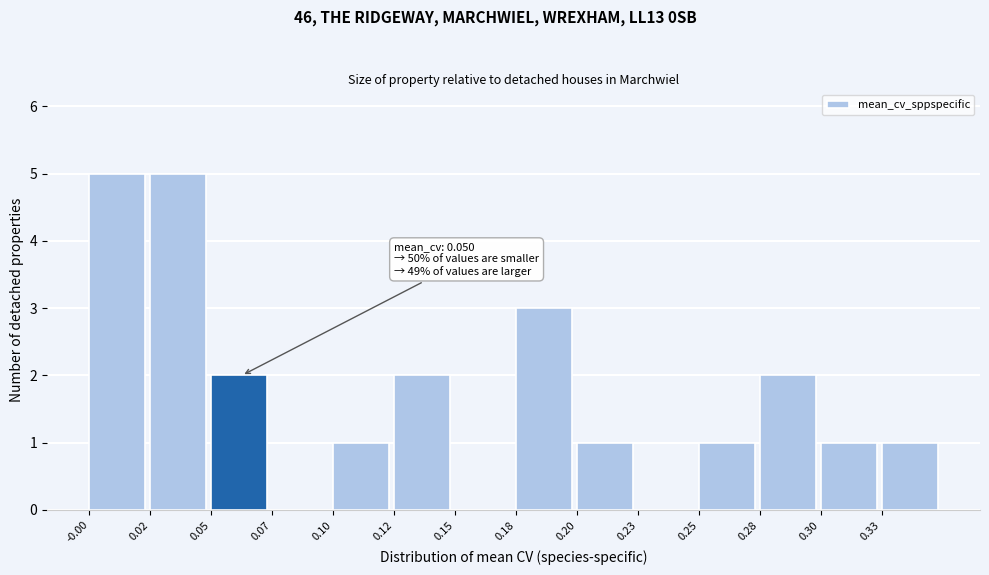

Reading left to right, extract all data points from this chart.

-0.00=5	0.02=5	0.05=2	0.07=0	0.10=1	0.12=2	0.15=0	0.18=3	0.20=1	0.23=0	0.25=1	0.28=2	0.30=1	0.33=1